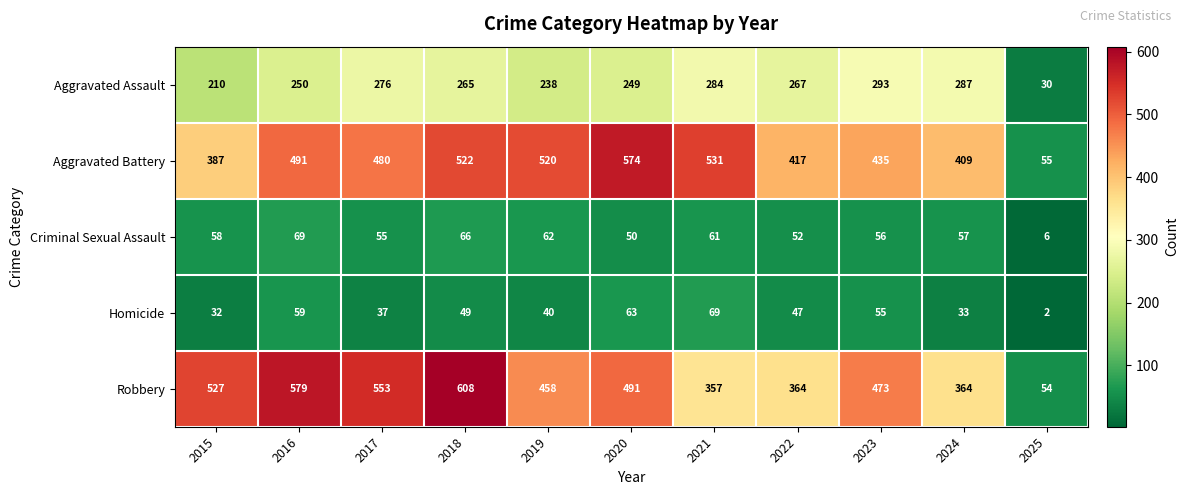

Which series has the largest range (max minus min)?

Robbery